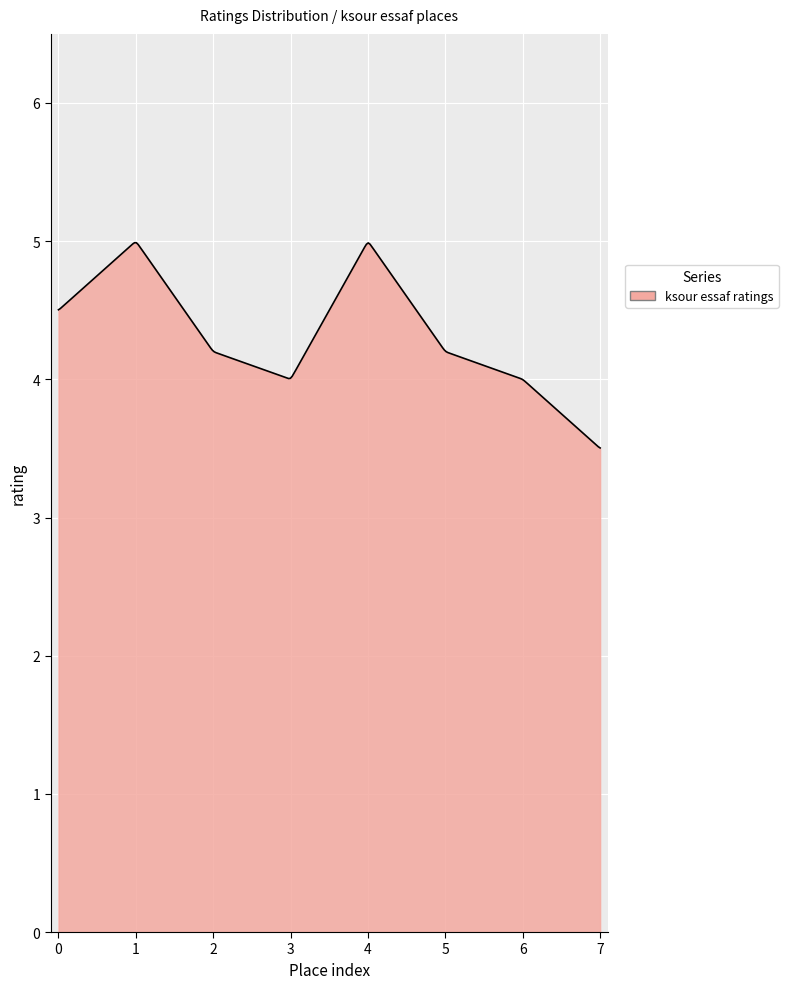

What is the maximum value shown in the chart?

5.0